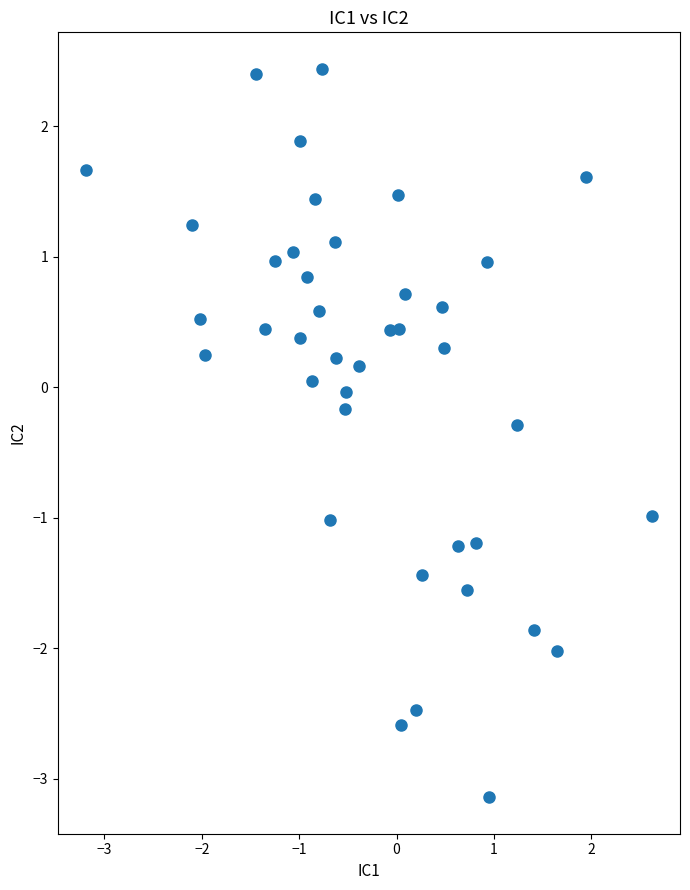

What is the range of X values (max minus min)?

5.8